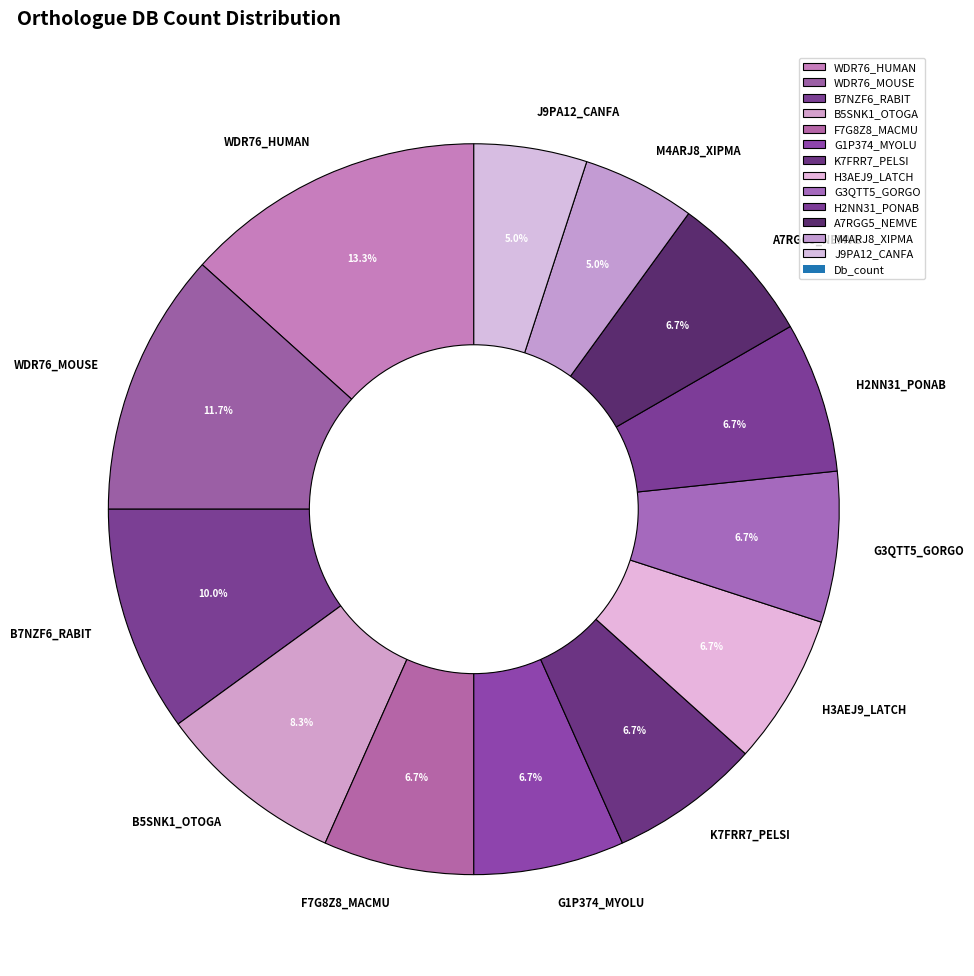

Which has a higher value, M4ARJ8_XIPMA or WDR76_MOUSE?

WDR76_MOUSE